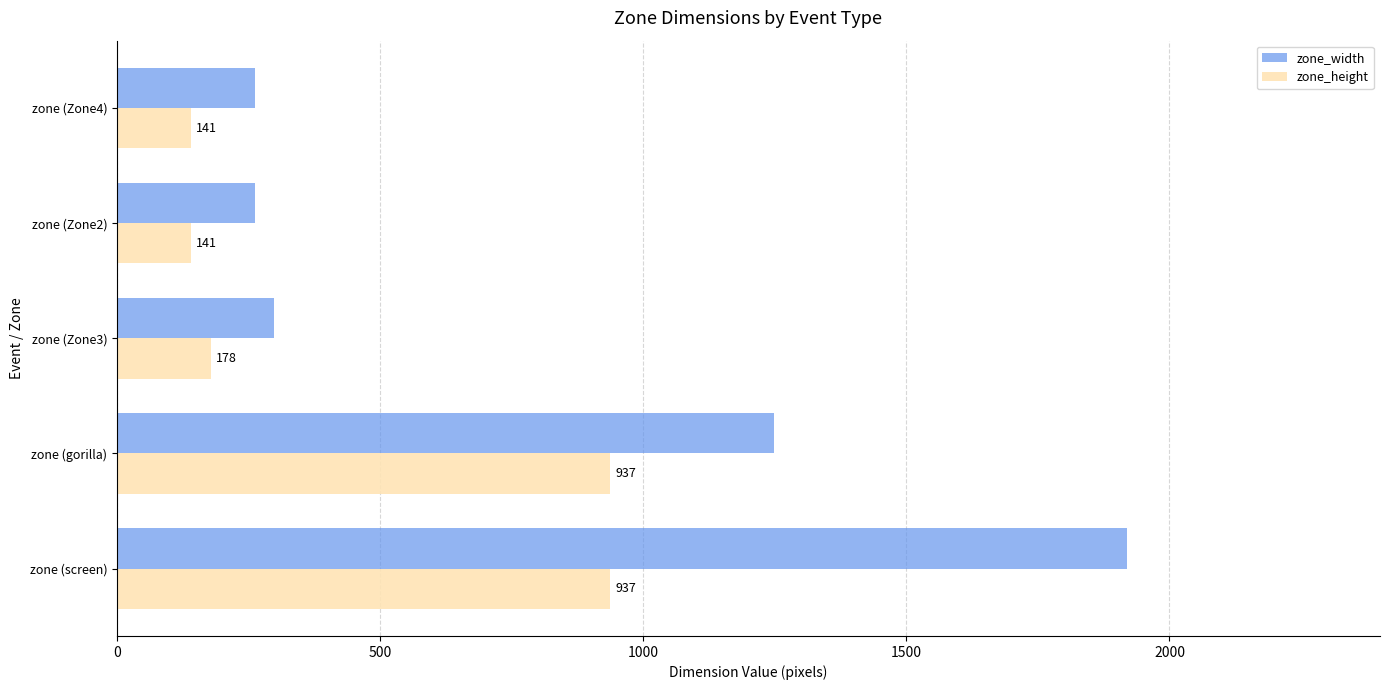

True or false: zone_width has a value of 408 at zone (Zone2).

False